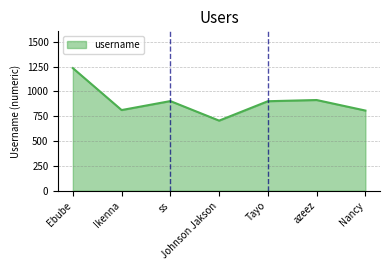

Is it true that the value at azeez is 487.0?

False